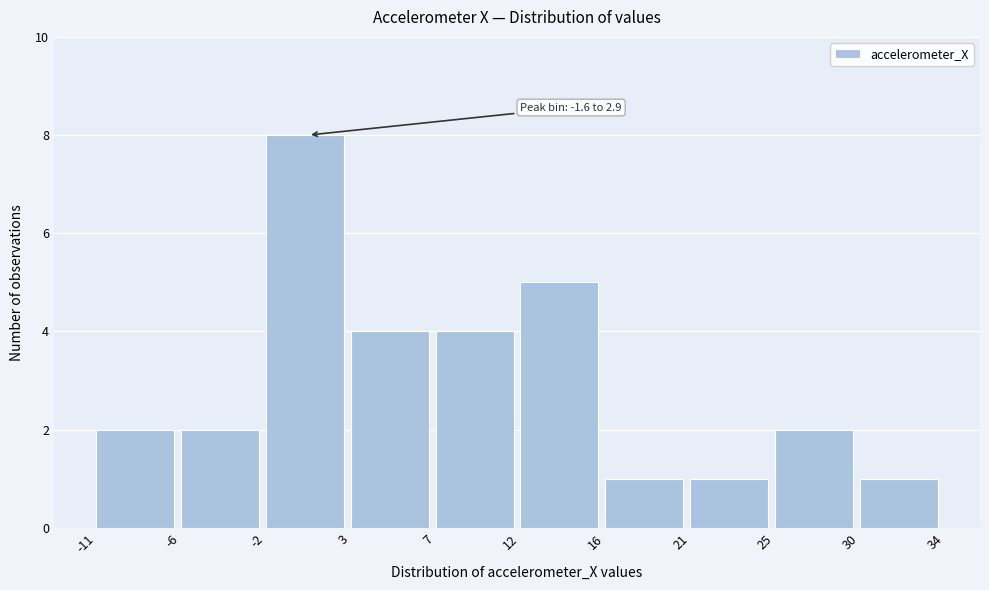

Reading left to right, extract all data points from this chart.

-11=2	-6=2	-2=8	3=4	7=4	12=5	16=1	21=1	25=2	30=1